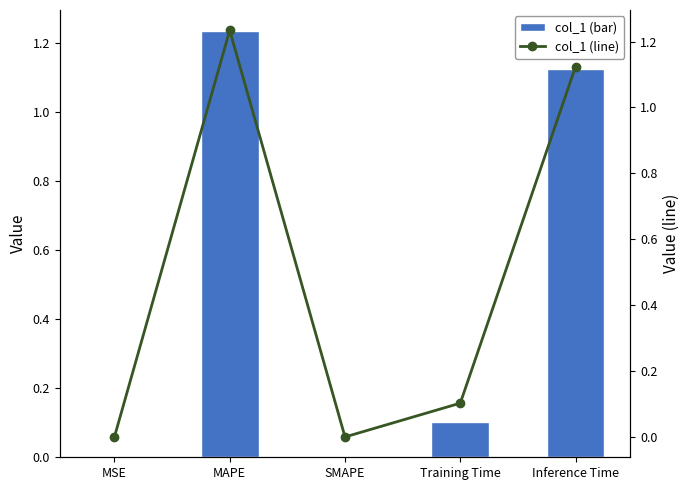

What position from the right is SMAPE?

3